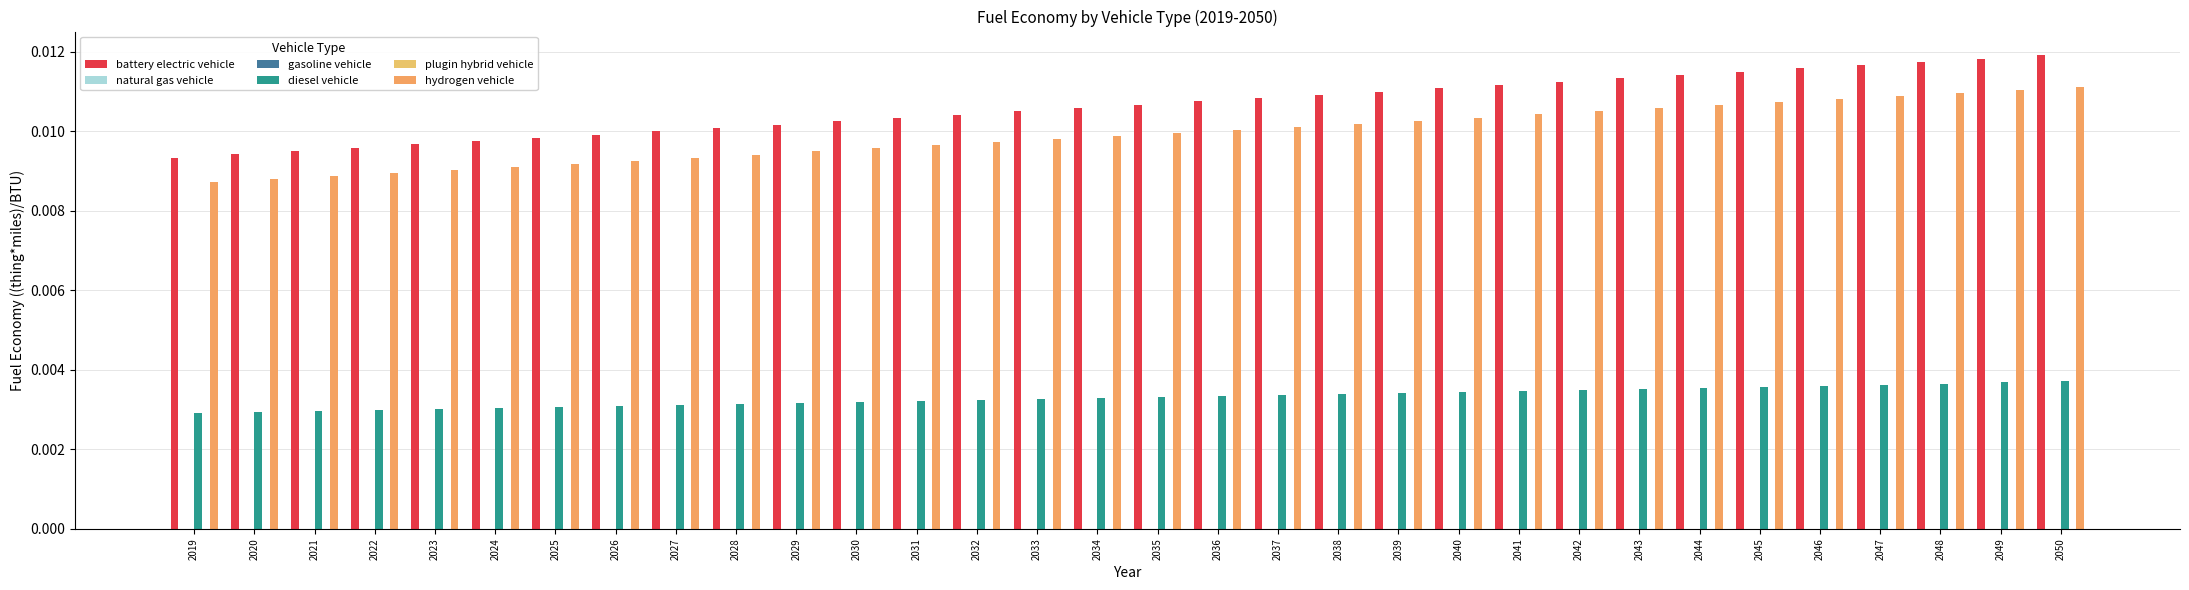

Between 2021 and 2031, which is larger?

2031